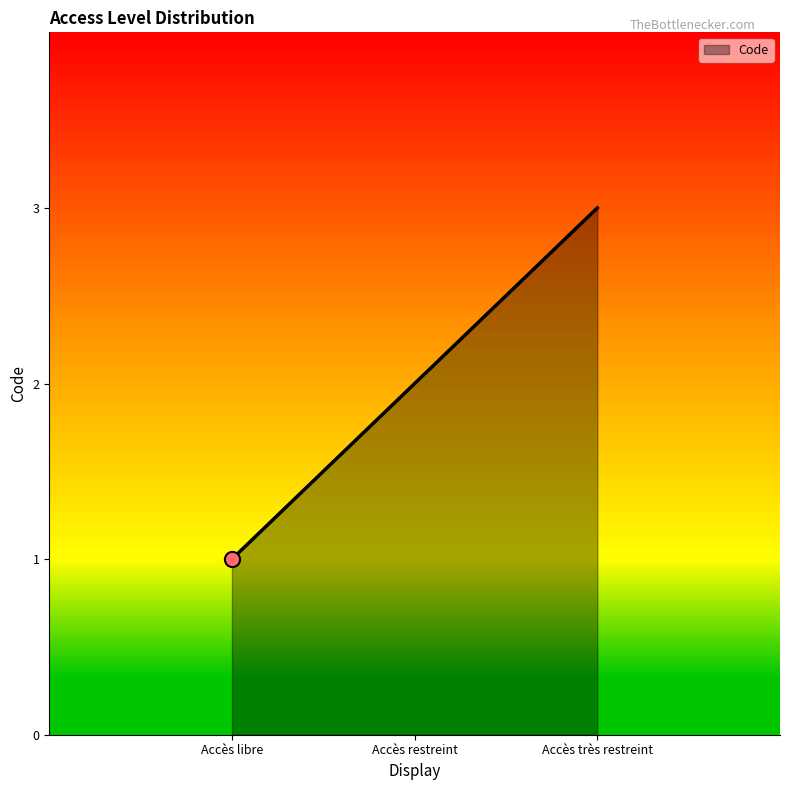

What is the ratio of the value at Accès restreint to the value at Accès libre?

2.0